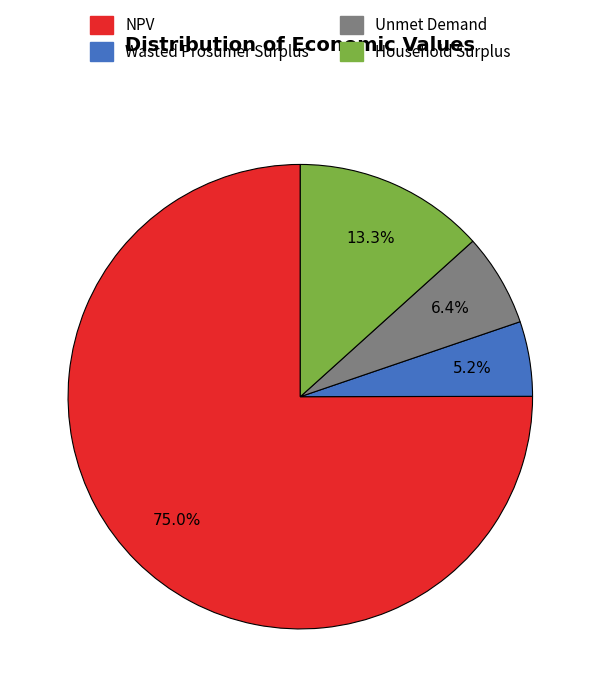

Which has a higher value, Household Surplus or Wasted Prosumer Surplus?

Household Surplus